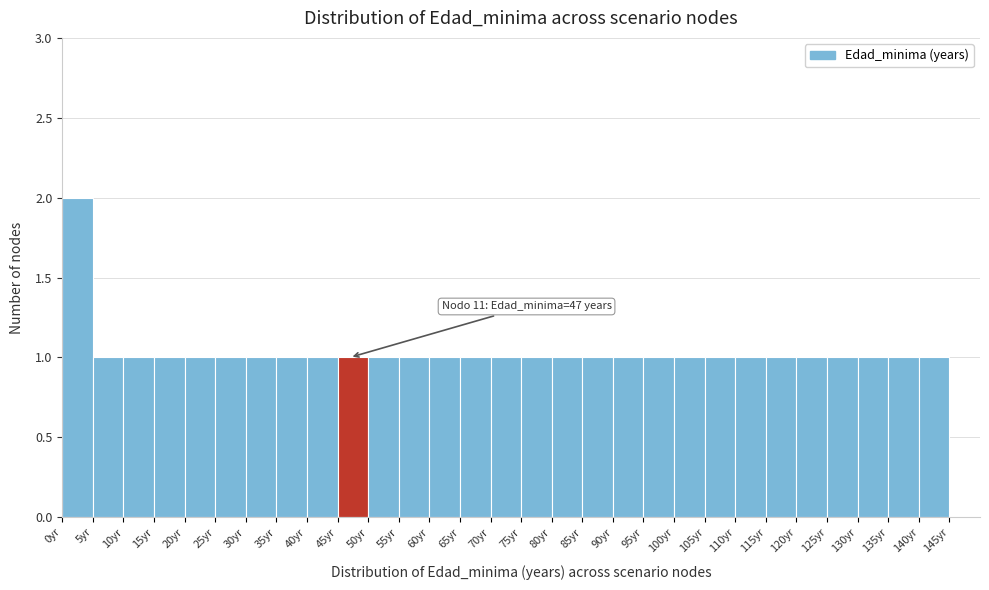

Which range on the x-axis has the tallest bar?

0 to 5